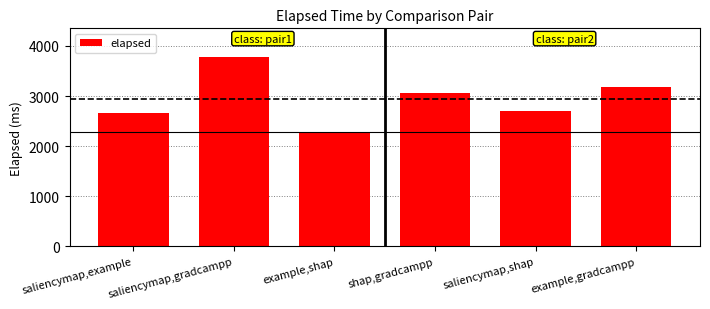

What is the difference between the values at saliencymap,gradcampp and example,shap?

1494